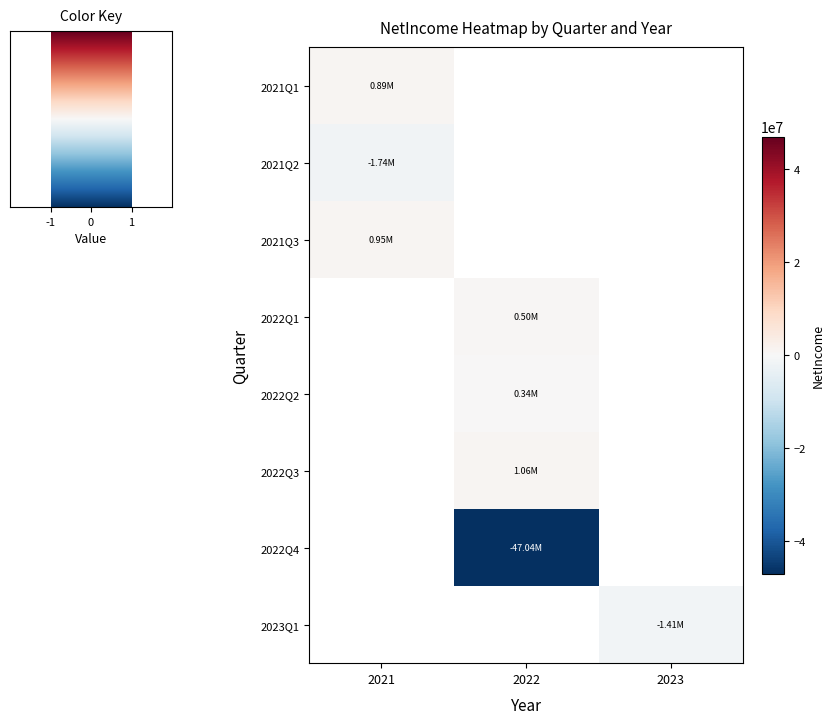

What is the maximum value shown in the chart?

1056235.0